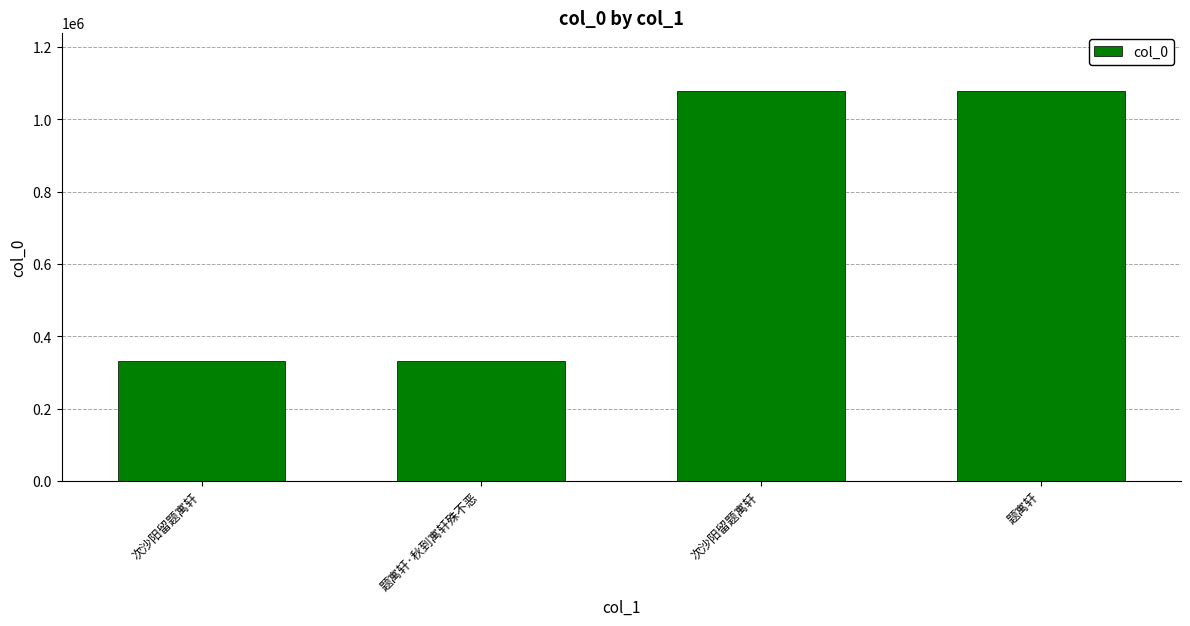

Are the bars horizontal?

No